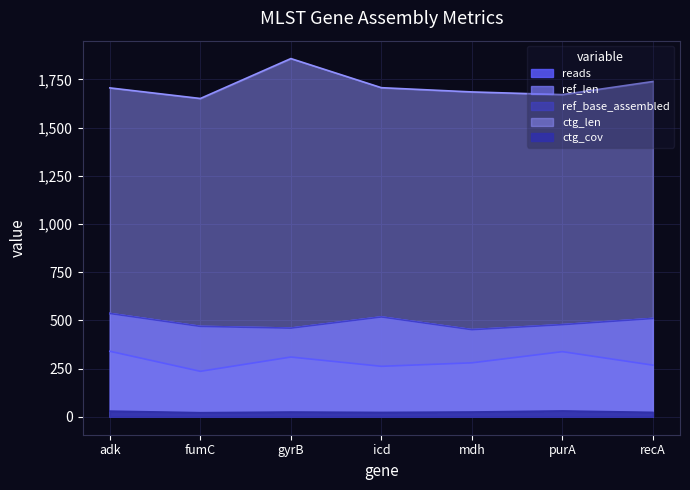

Reading right to left, transcribe all the data shown in this chart.

reads: recA=268.0	purA=338.0	mdh=280.0	icd=262.0	gyrB=310.0	fumC=236.0	adk=340.0
ref_len: recA=510.0	purA=478.0	mdh=452.0	icd=518.0	gyrB=460.0	fumC=469.0	adk=536.0
ref_base_assembled: recA=510.0	purA=478.0	mdh=452.0	icd=518.0	gyrB=460.0	fumC=469.0	adk=536.0
ctg_len: recA=1739.0	purA=1671.0	mdh=1685.0	icd=1707.0	gyrB=1858.0	fumC=1651.0	adk=1706.0
ctg_cov: recA=23.0	purA=30.4	mdh=24.9	icd=22.7	gyrB=24.7	fumC=21.3	adk=29.4